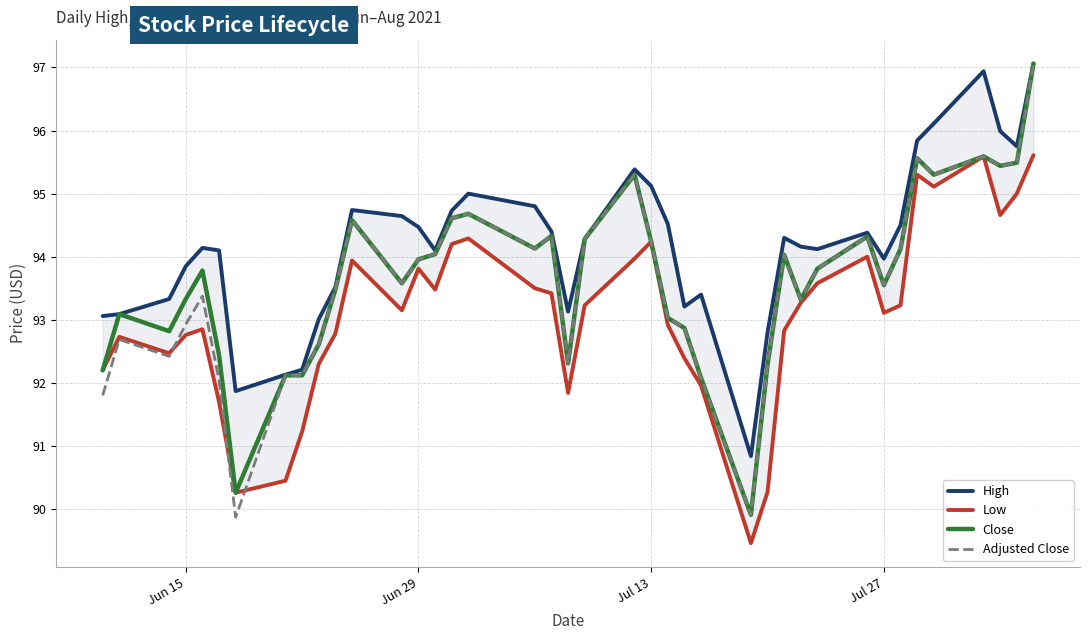

What are all the series names shown in the legend?

High, Low, Close, Adjusted Close